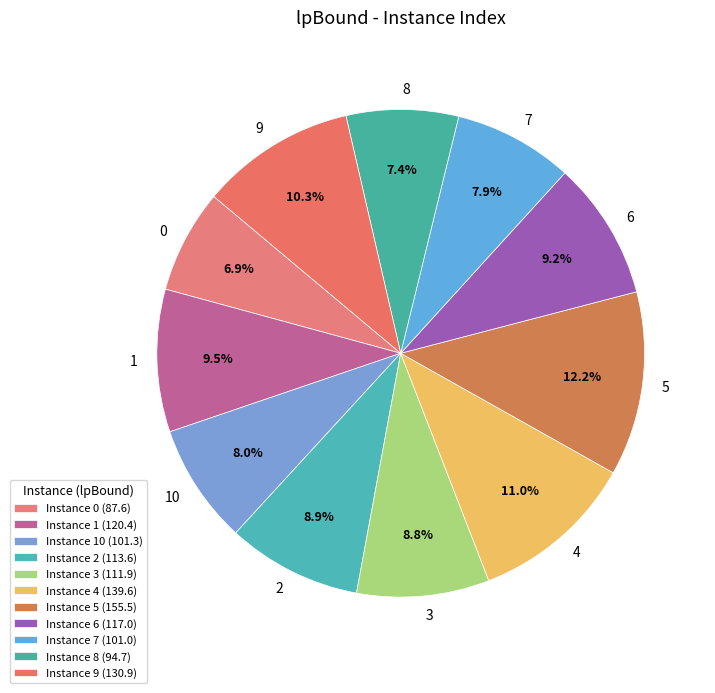

True or false: 1 accounts for 9% of the total.

True